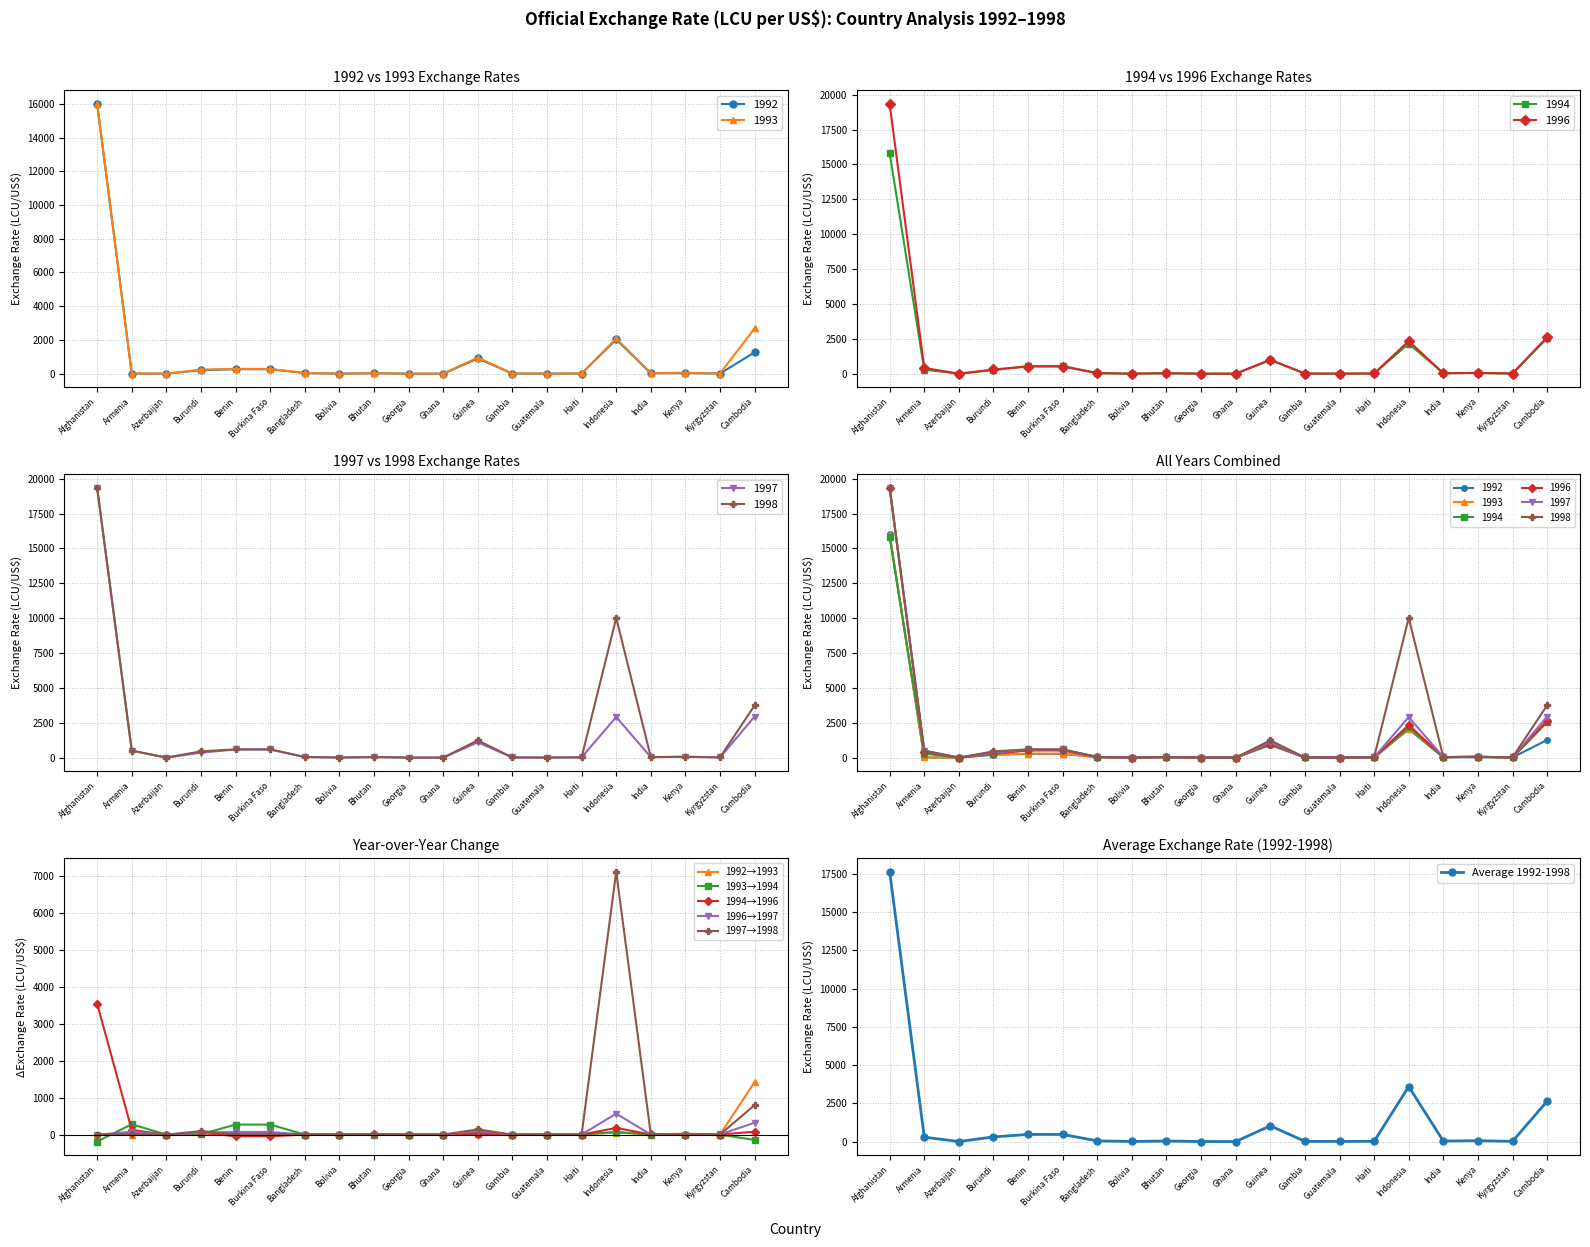

Which category has the highest value in the Average 1992-1998 series?

Afghanistan